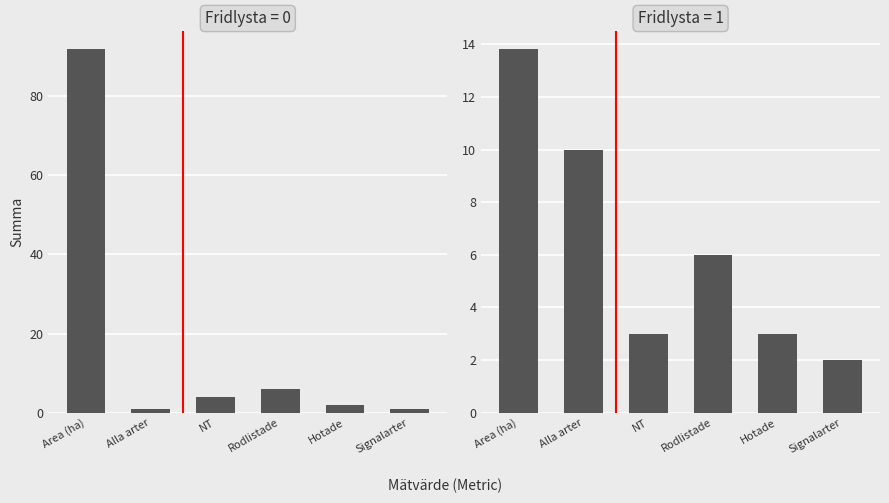

How many groups of bars are there?

6